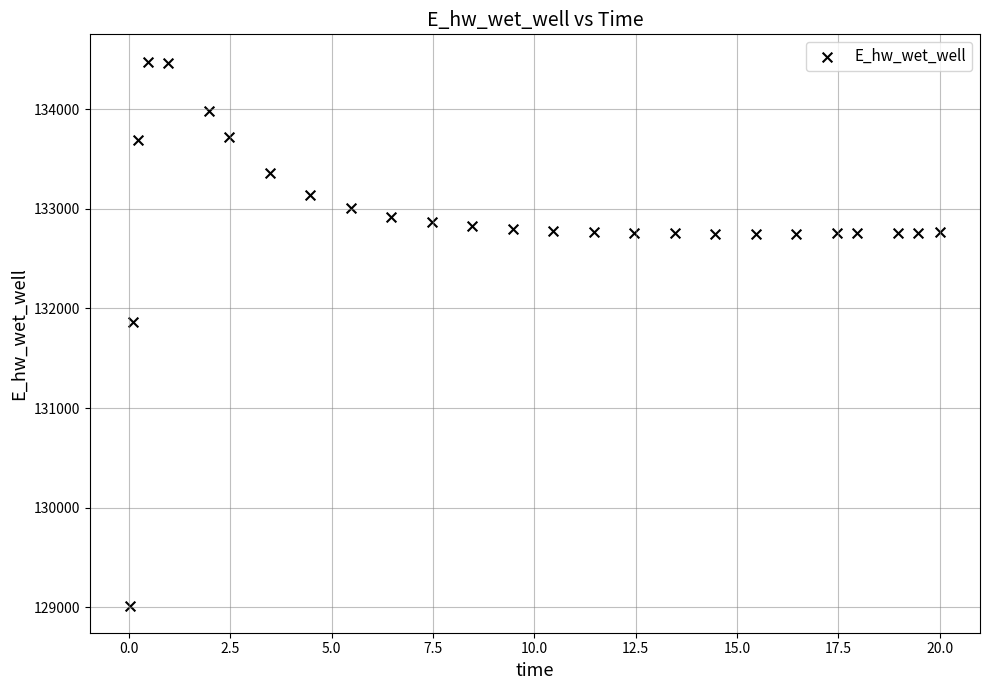

What is the range of Y values (max minus min)?

5465.6